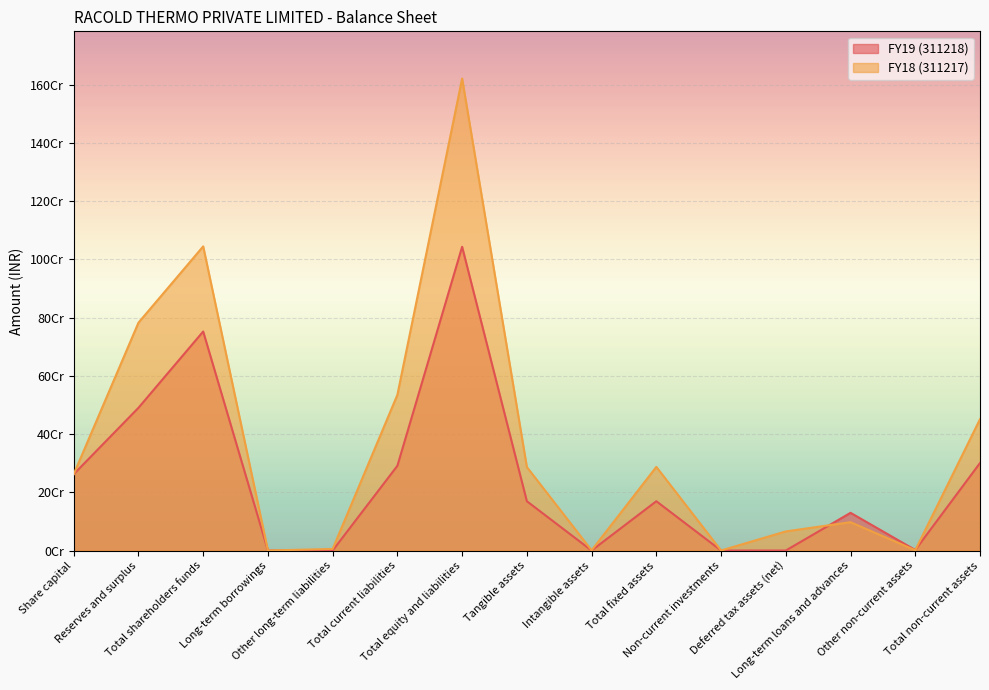

What position from the right is Other non-current assets?

2